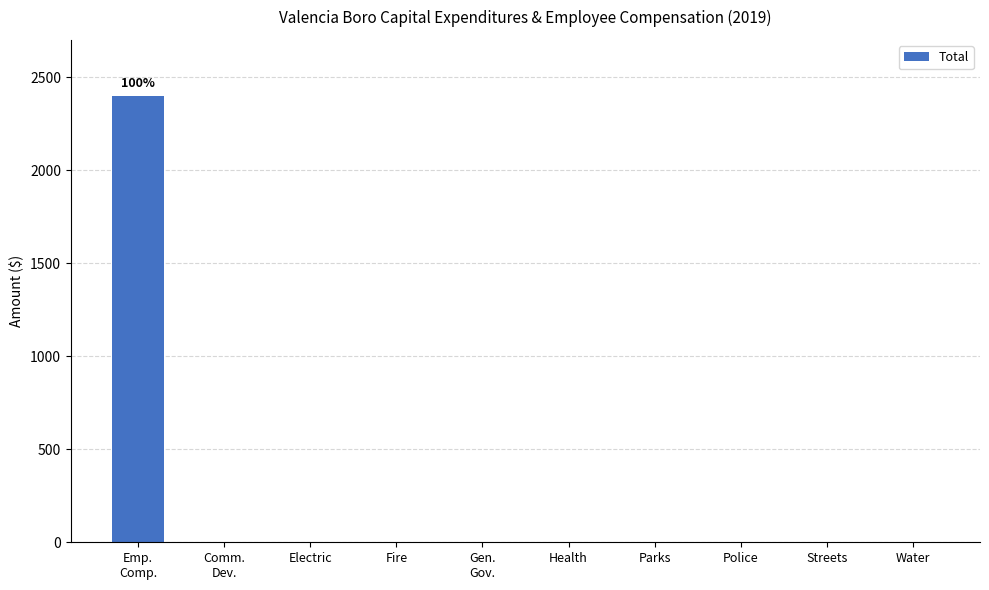

What is the maximum value shown in the chart?

2400